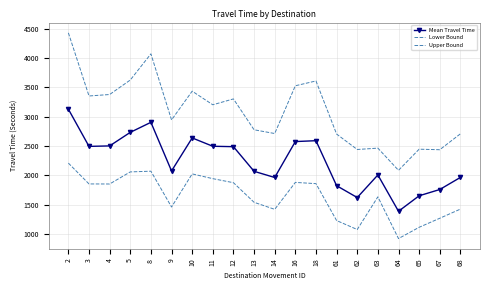

At 13, list the series in order from smallest to largest.

Lower Bound, Mean Travel Time, Upper Bound